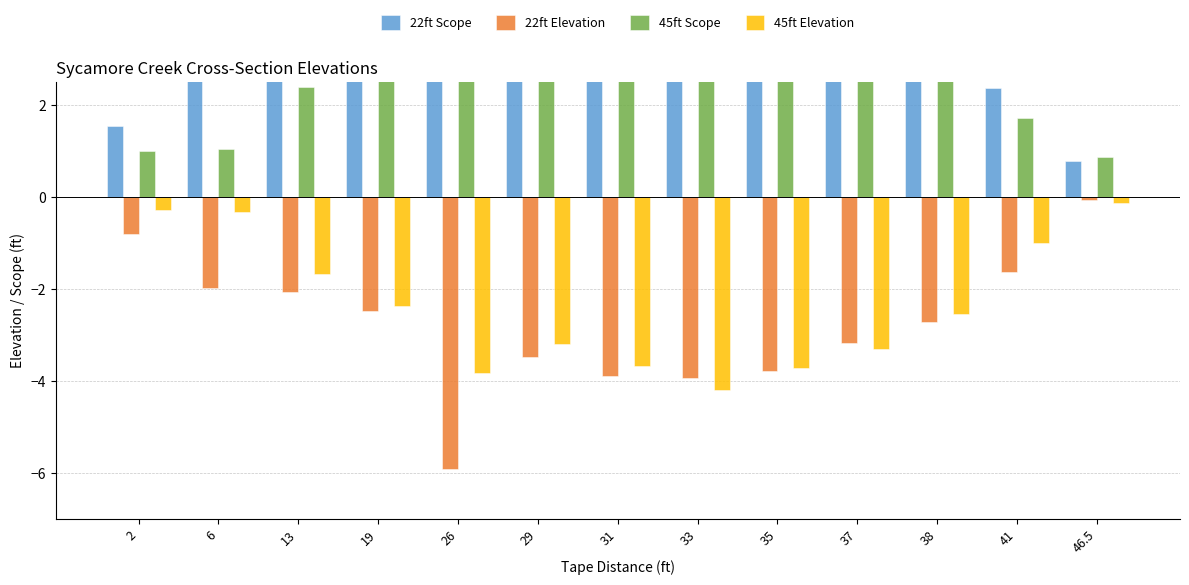

Reading right to left, list all the values displayed in this chart.

22ft Scope: 0.8	2.4	3.4	3.9	4.5	4.7	4.6	4.2	6.7	3.2	2.8	2.7	1.5
22ft Elevation: -0.1	-1.6	-2.7	-3.2	-3.8	-4.0	-3.9	-3.5	-5.9	-2.5	-2.1	-2.0	-0.8
45ft Scope: 0.9	1.7	3.3	4.0	4.4	4.9	4.4	3.9	4.5	3.1	2.4	1.1	1.0
45ft Elevation: -0.1	-1.0	-2.5	-3.3	-3.7	-4.2	-3.7	-3.2	-3.8	-2.4	-1.7	-0.3	-0.3